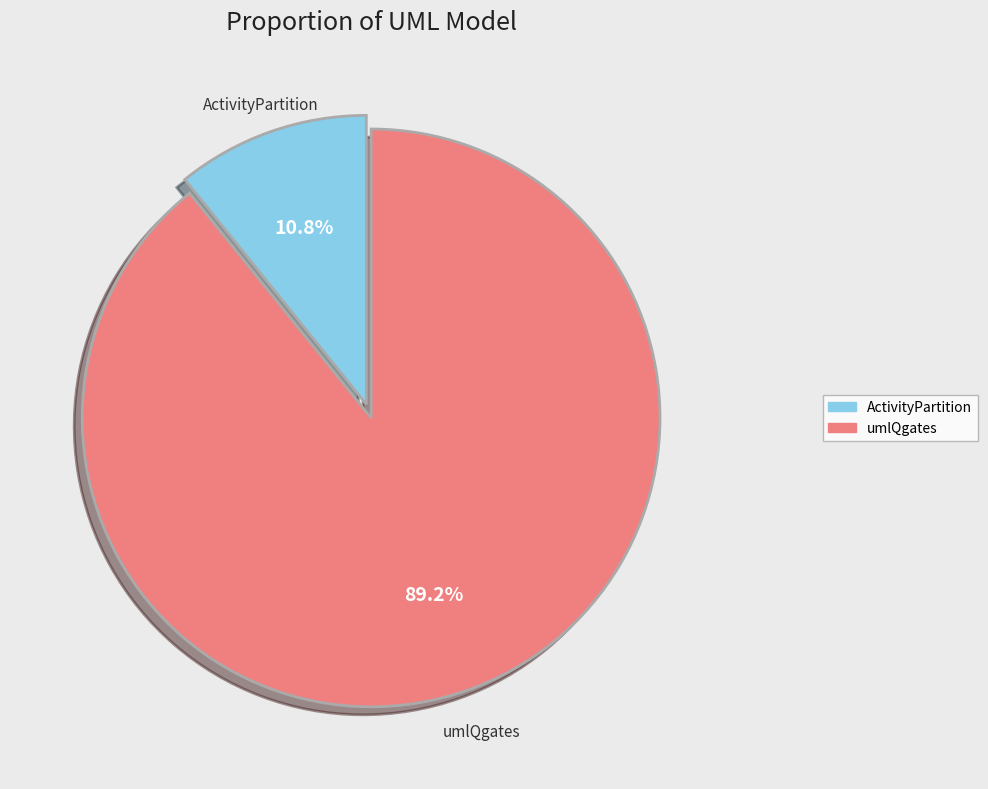

How many segments does this pie chart have?

2